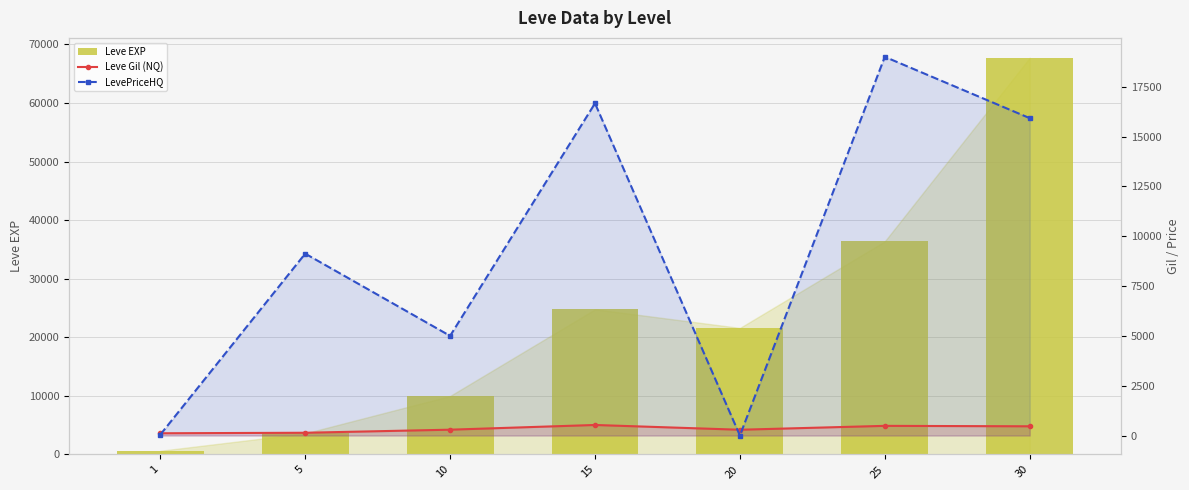

What is the highest value of the Leve Gil (NQ) series?

529.0